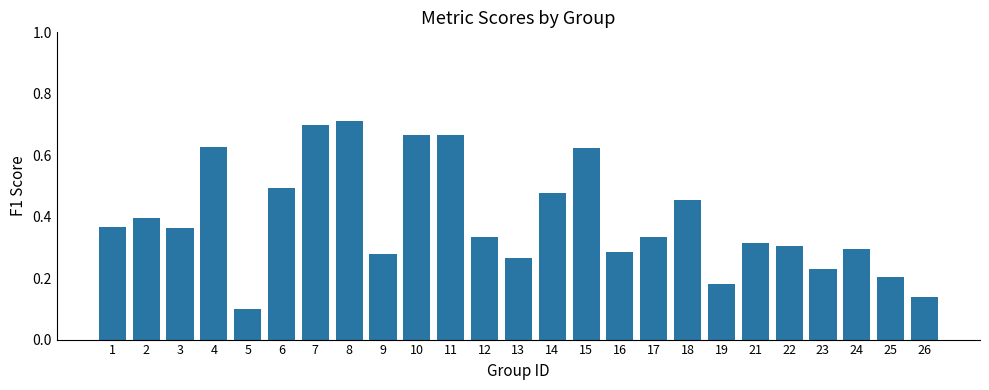

The chart shows a value of 0.5 at 24. True or false?

False